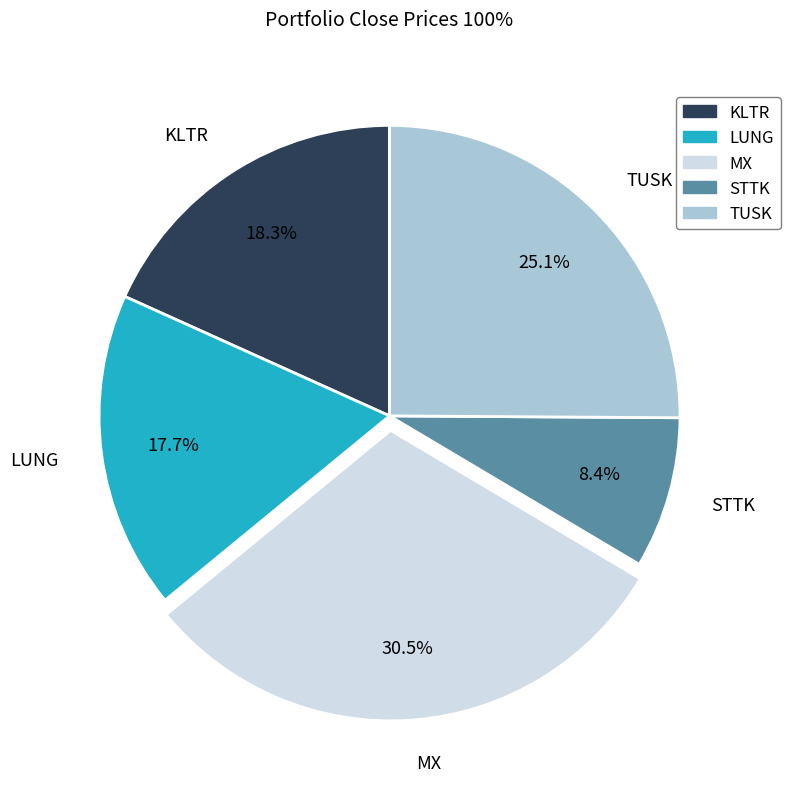

What is the ratio of the value at MX to the value at TUSK?

1.2